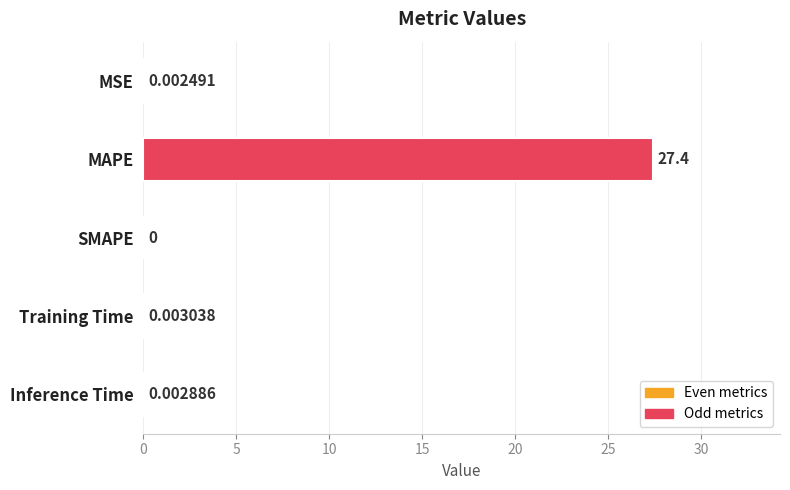

At which label is the value closest to 13?

Training Time